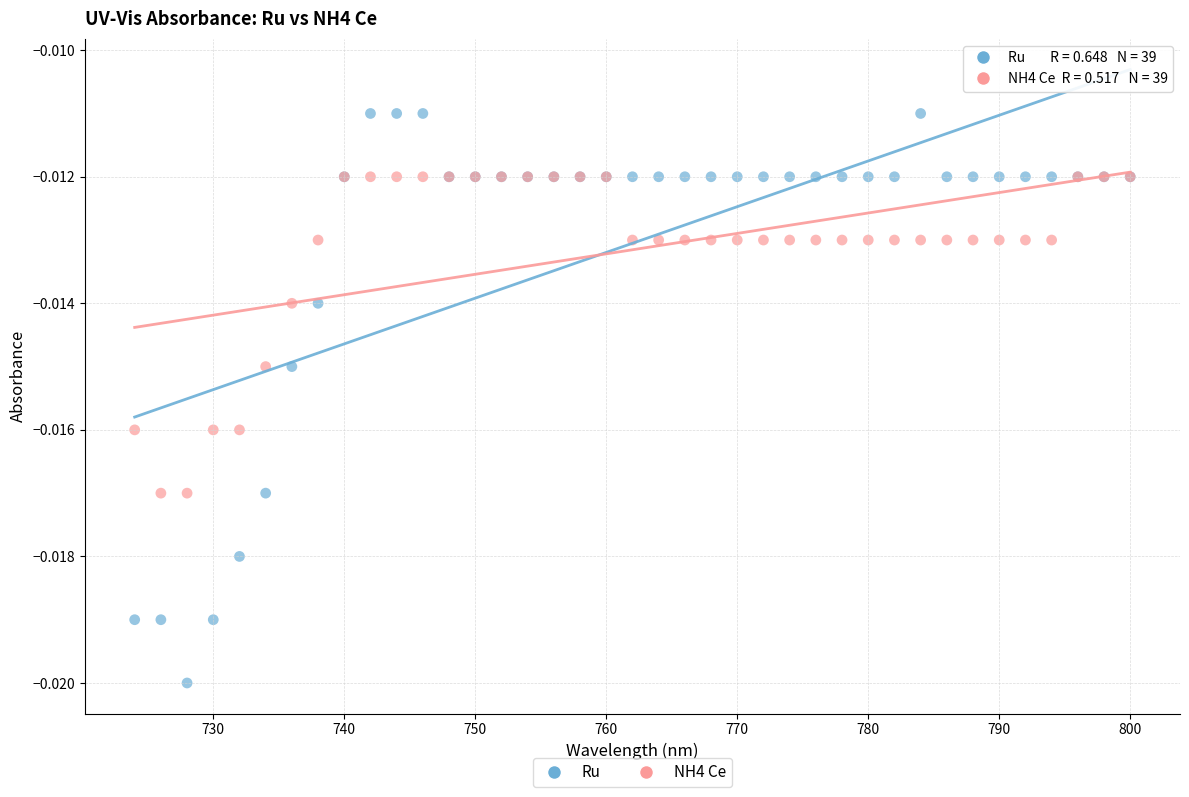

Which series contains the lowest Y value?

Ru